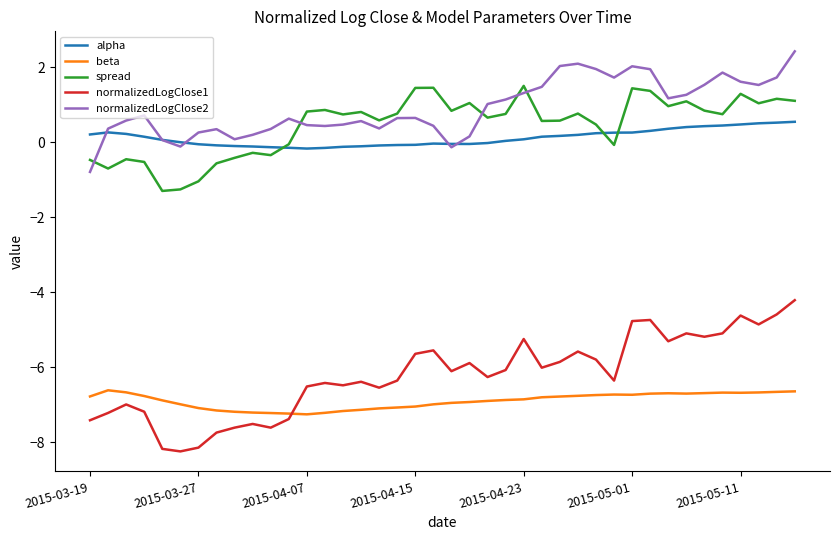

True or false: normalizedLogClose1 and alpha cross at least once.

False